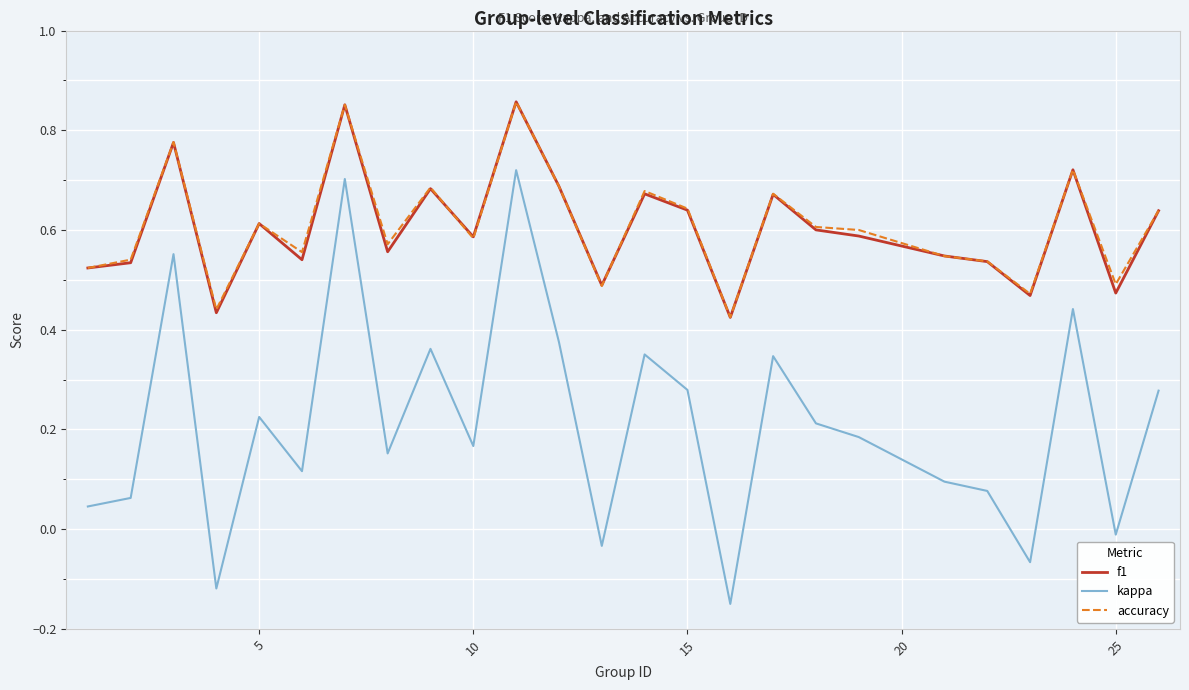

Which series has the widest spread of values?

kappa